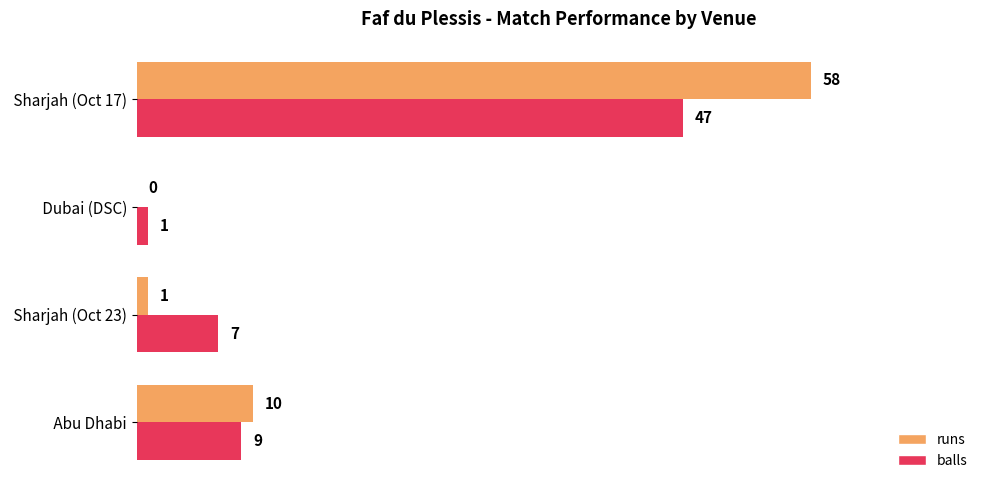

What is the sum of the balls values at  Abu Dhabi and  Dubai (DSC)?

10